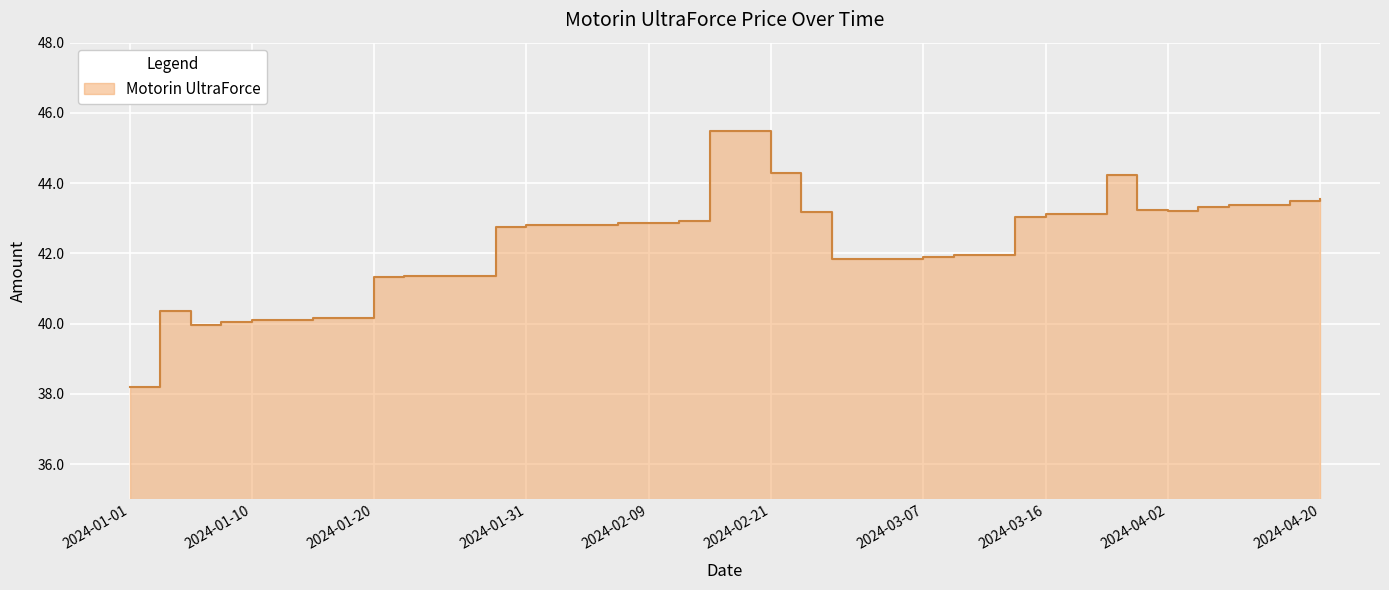

What is the difference between the second highest and minimum values?

7.3